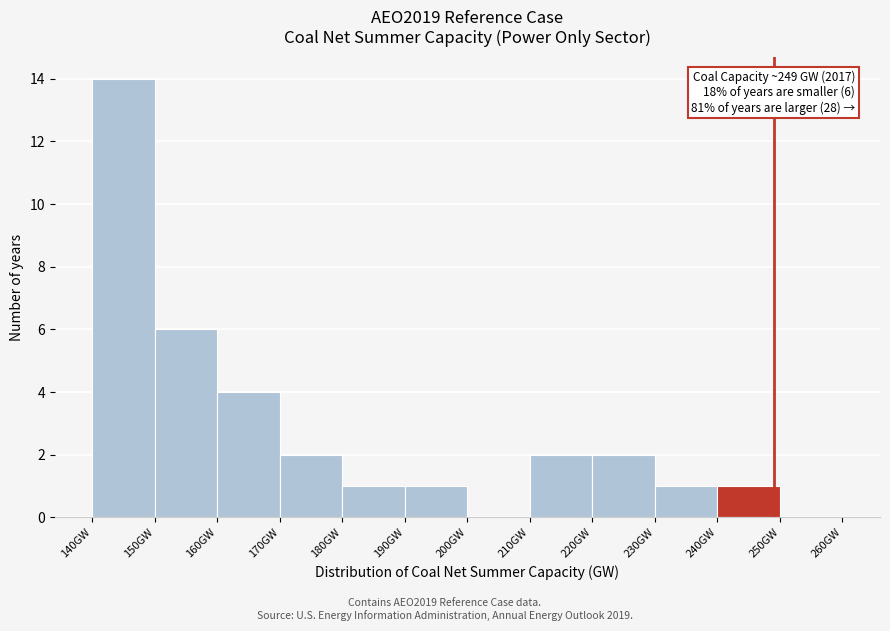

Over which range of the x-axis is the bar tallest?

140 to 150